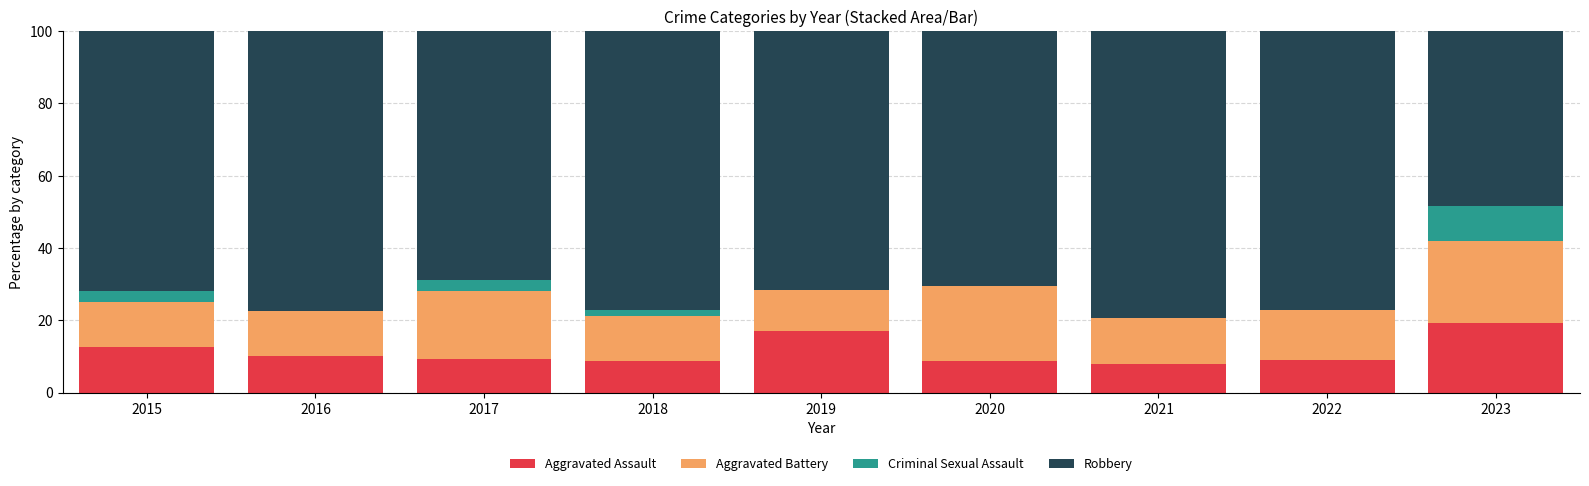

What is the total value across all series at 2019?

100.0